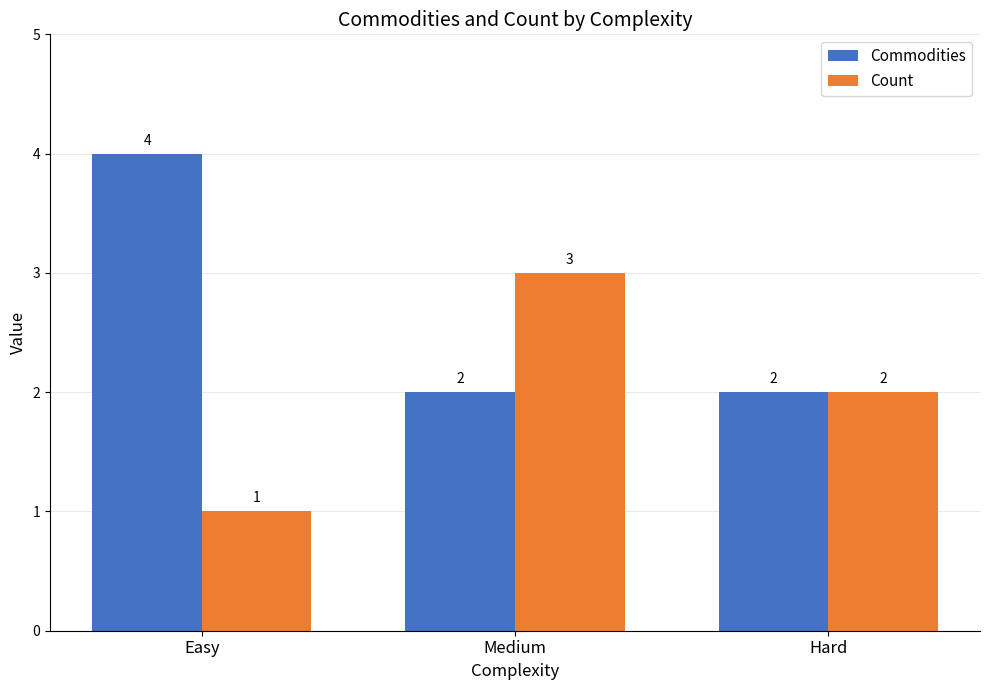

What is the difference between the maximum and minimum values in the Count series?

2